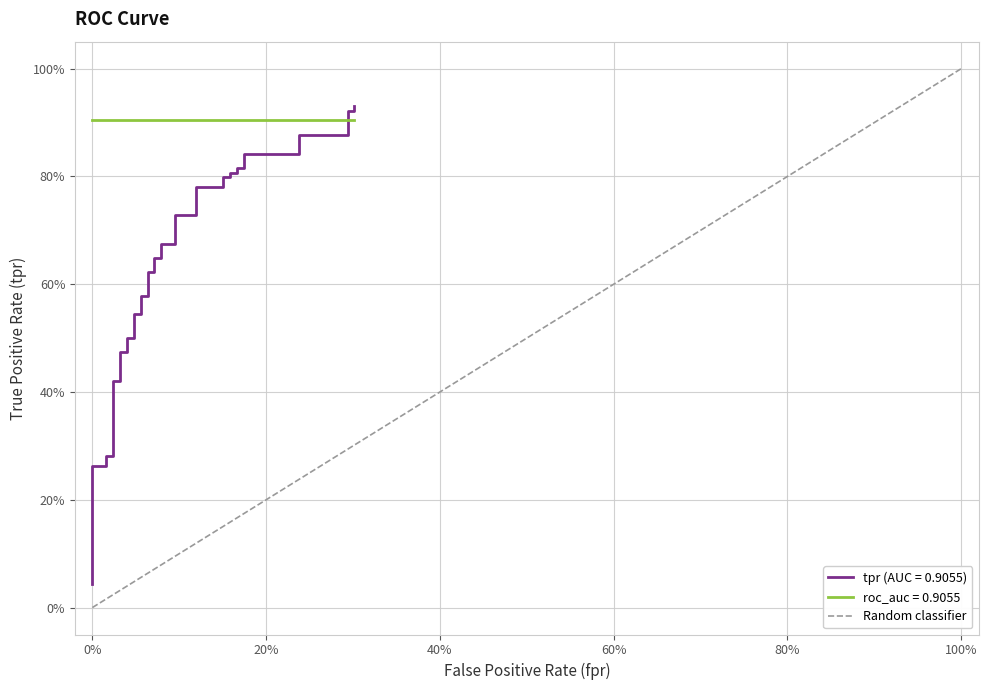

The value at 0% is 0. True or false?

True